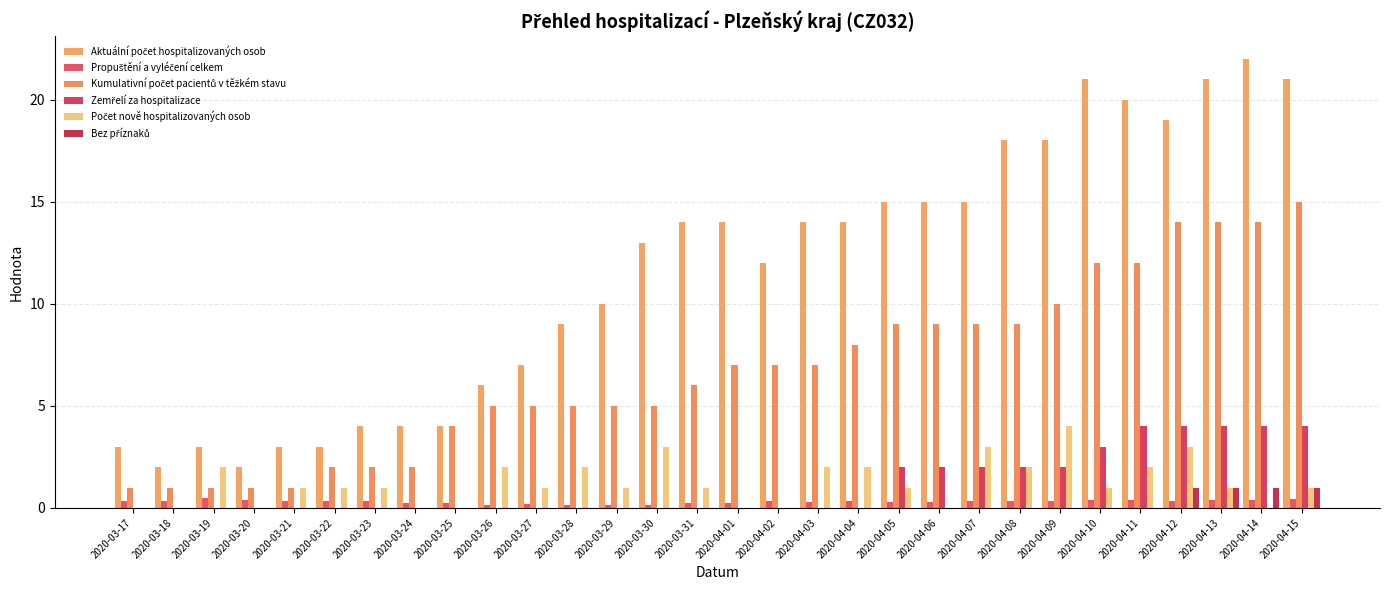

How many groups of bars are there?

30